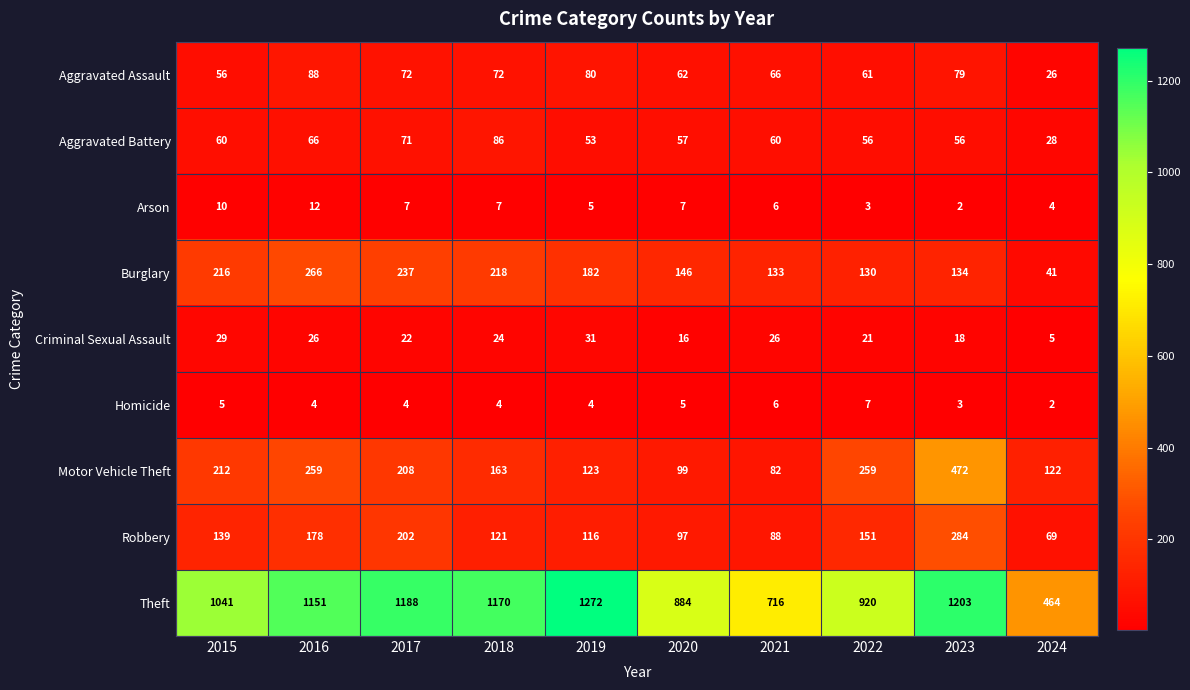

At how many categories does at least one series exceed 889?

7